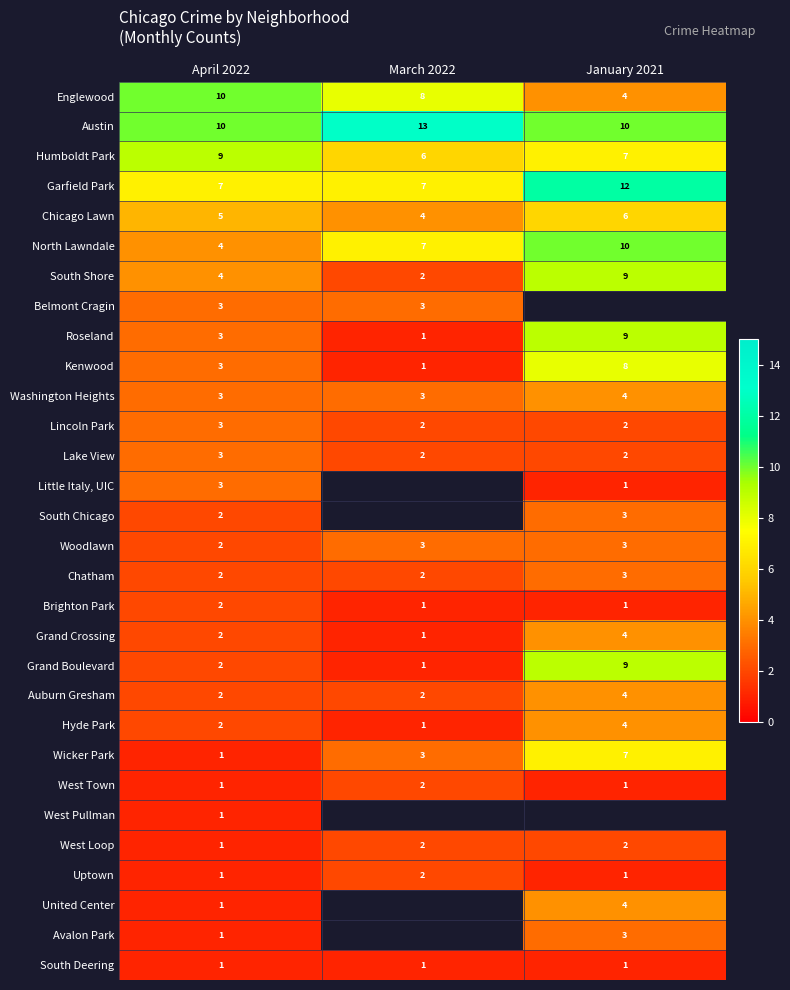

What is the difference between the highest and lowest values at April 2022?

9